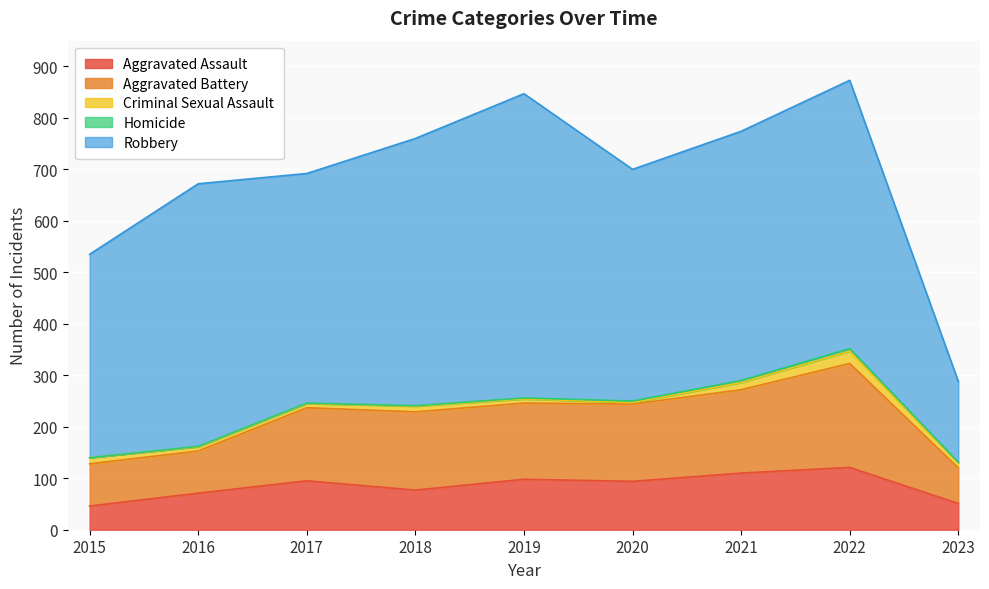

Reading left to right, what are all the values shown in this chart?

Aggravated Assault: 46	71	95	77	98	94	110	121	51
Aggravated Battery: 82	82	142	152	148	150	162	202	69
Criminal Sexual Assault: 12	8	8	11	8	3	14	24	10
Homicide: 0	1	1	1	2	3	4	5	1
Robbery: 395	510	446	519	591	450	484	521	157